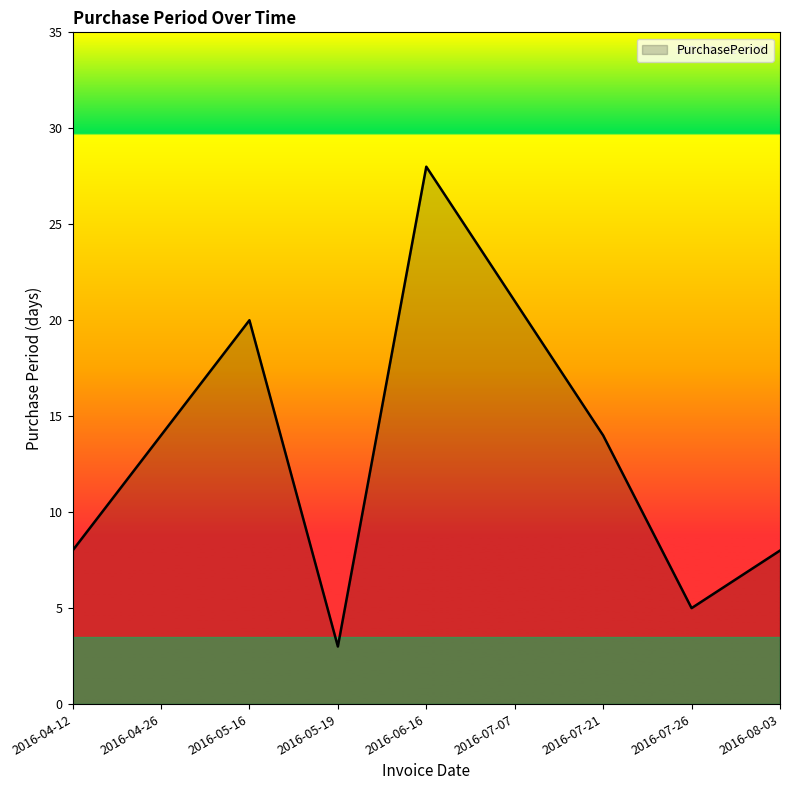

The value at 2016-04-12 is 3. True or false?

False